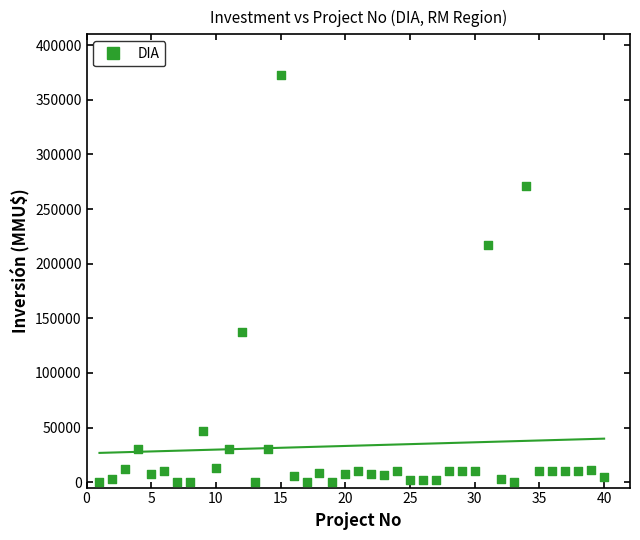

What Y value in the scatter plot is closest to 186539?

217000